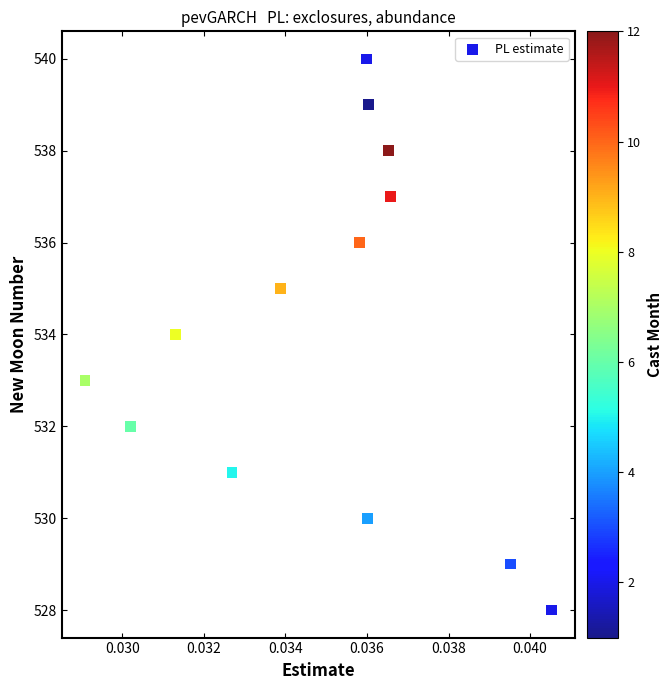

What is the range of Y values (max minus min)?

12